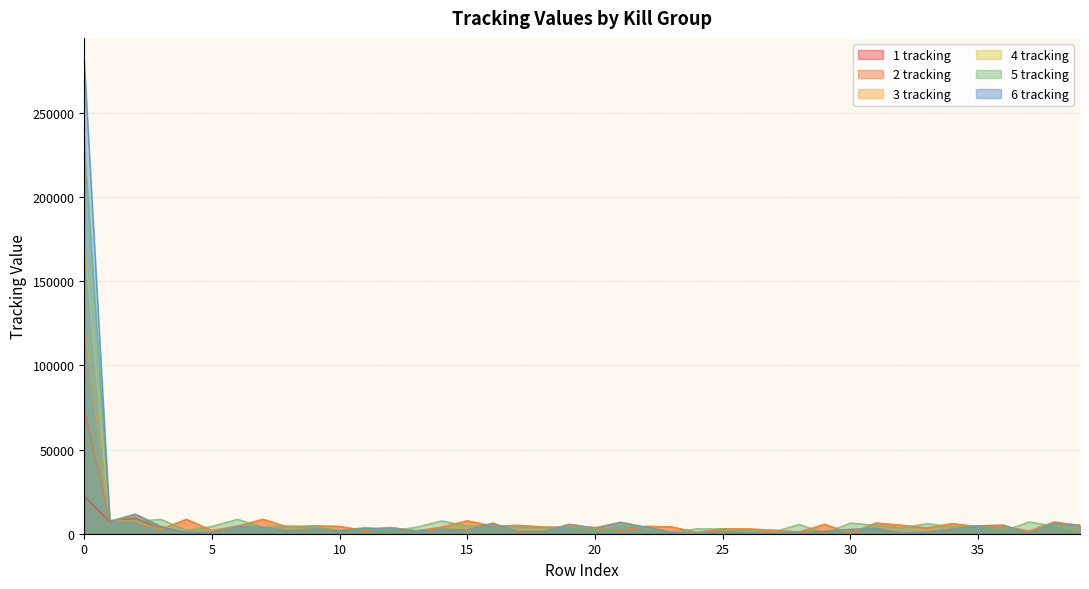

What is the difference between the maximum and second lowest values in the 3 tracking series?

123640